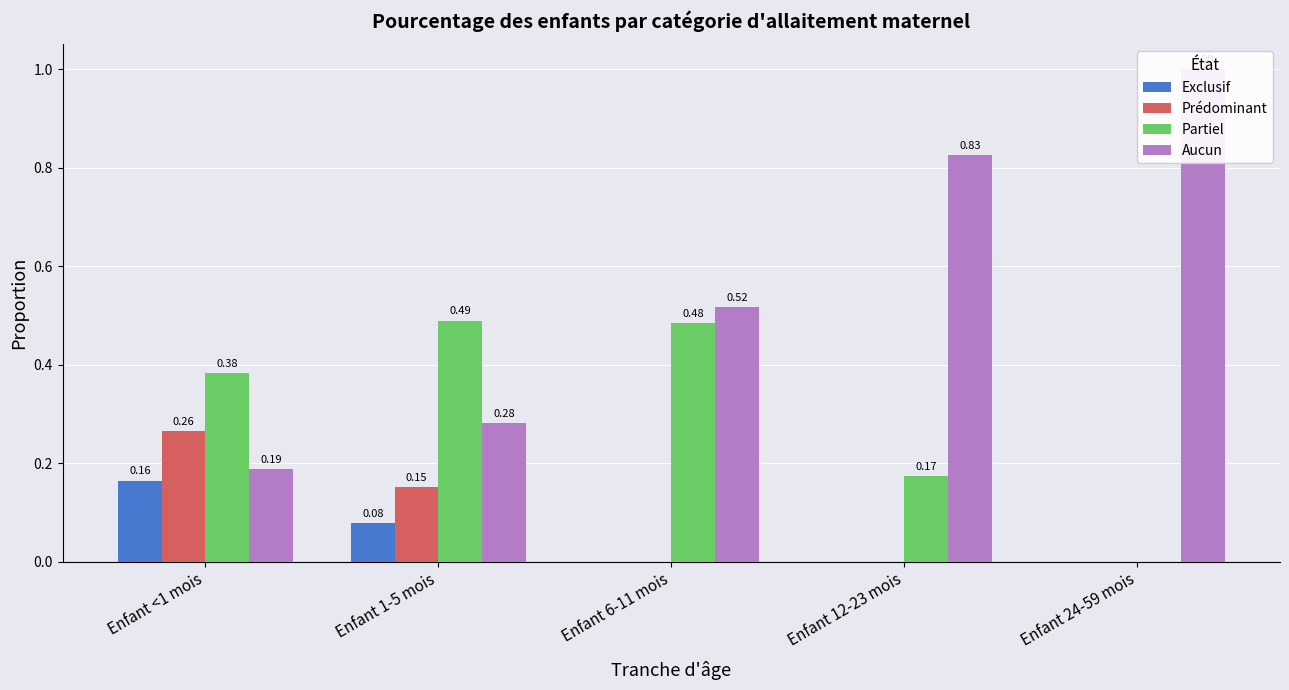

What is the label of the 4th bar from the left?

Enfant 12-23 mois